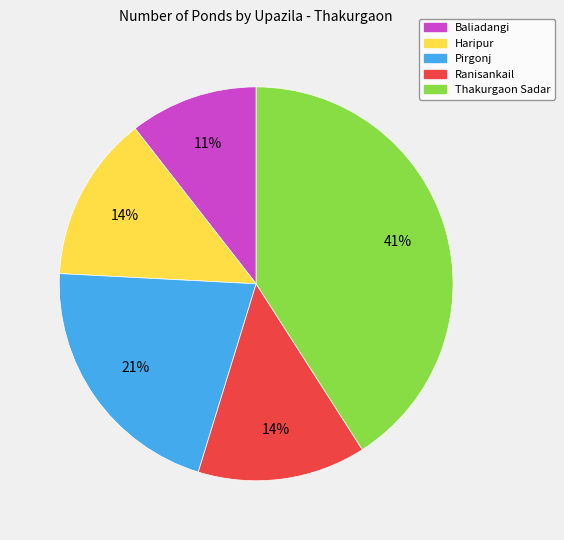

Is the sum of Haripur and Ranisankail greater than half?

No